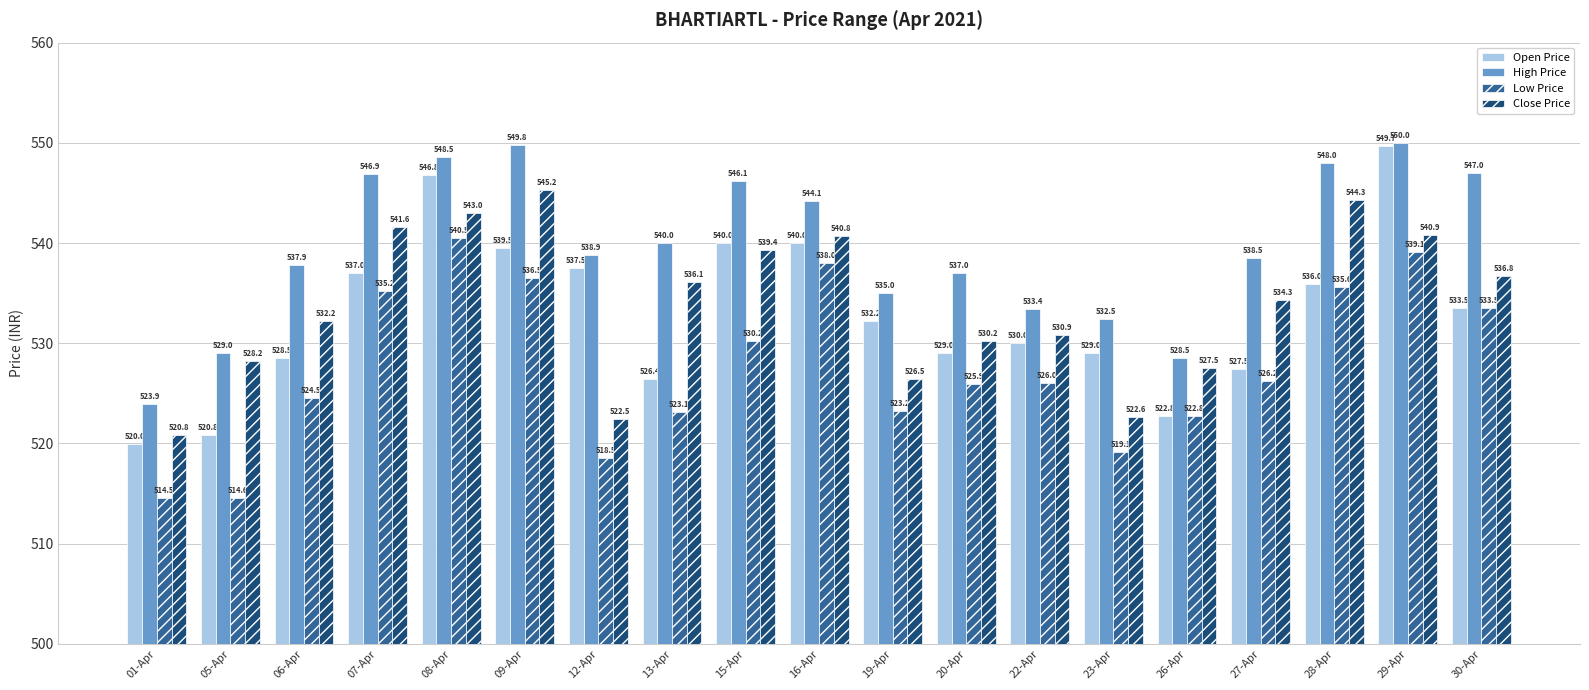

Which series has the largest range (max minus min)?

Open Price